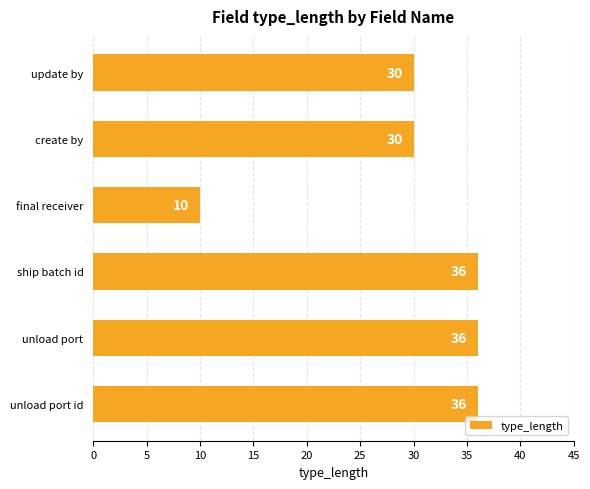

What is the average value?

30